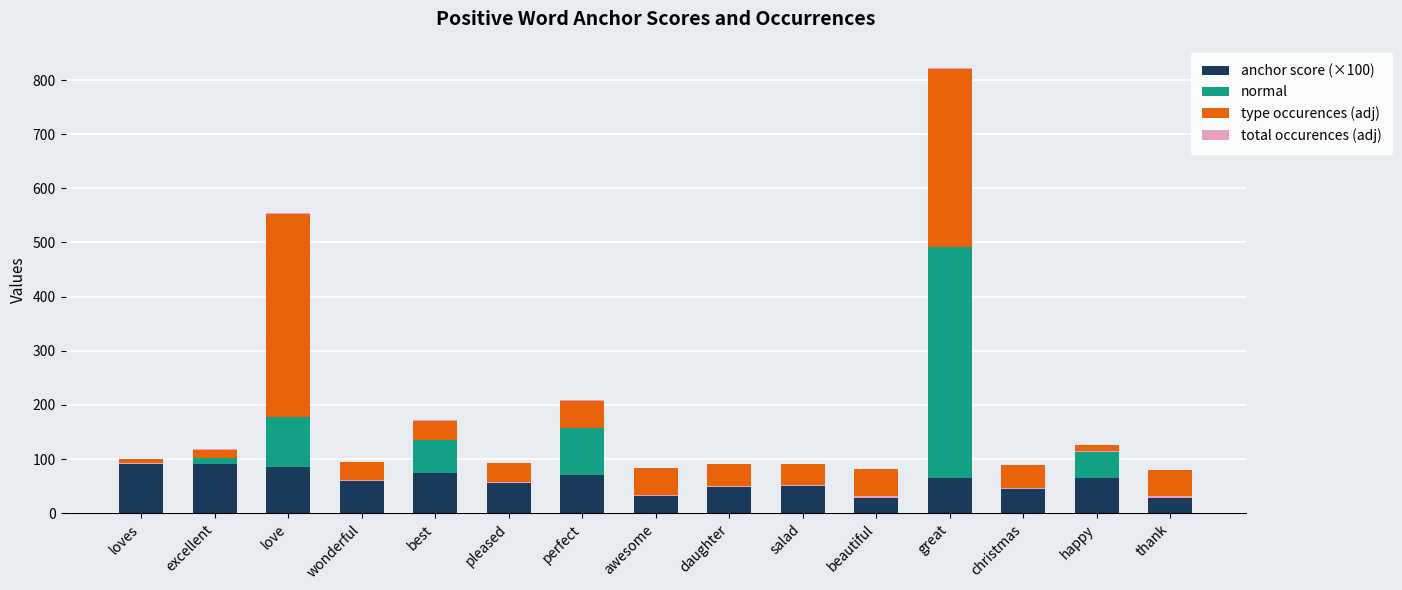

What is the label of the 8th bar from the left?

awesome